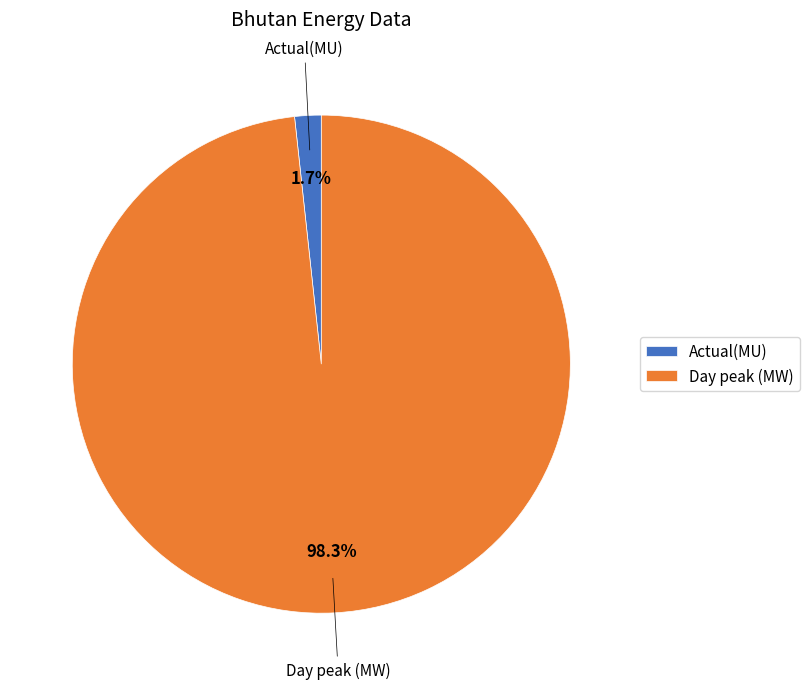

How many segments does this pie chart have?

2